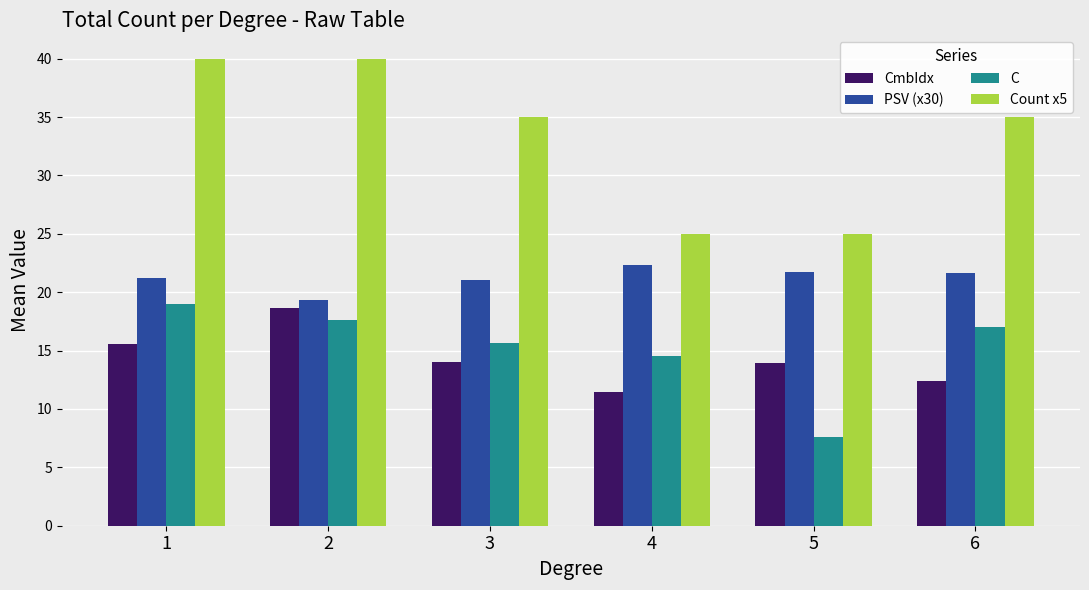

What is the average value of the CmbIdx series?

14.3